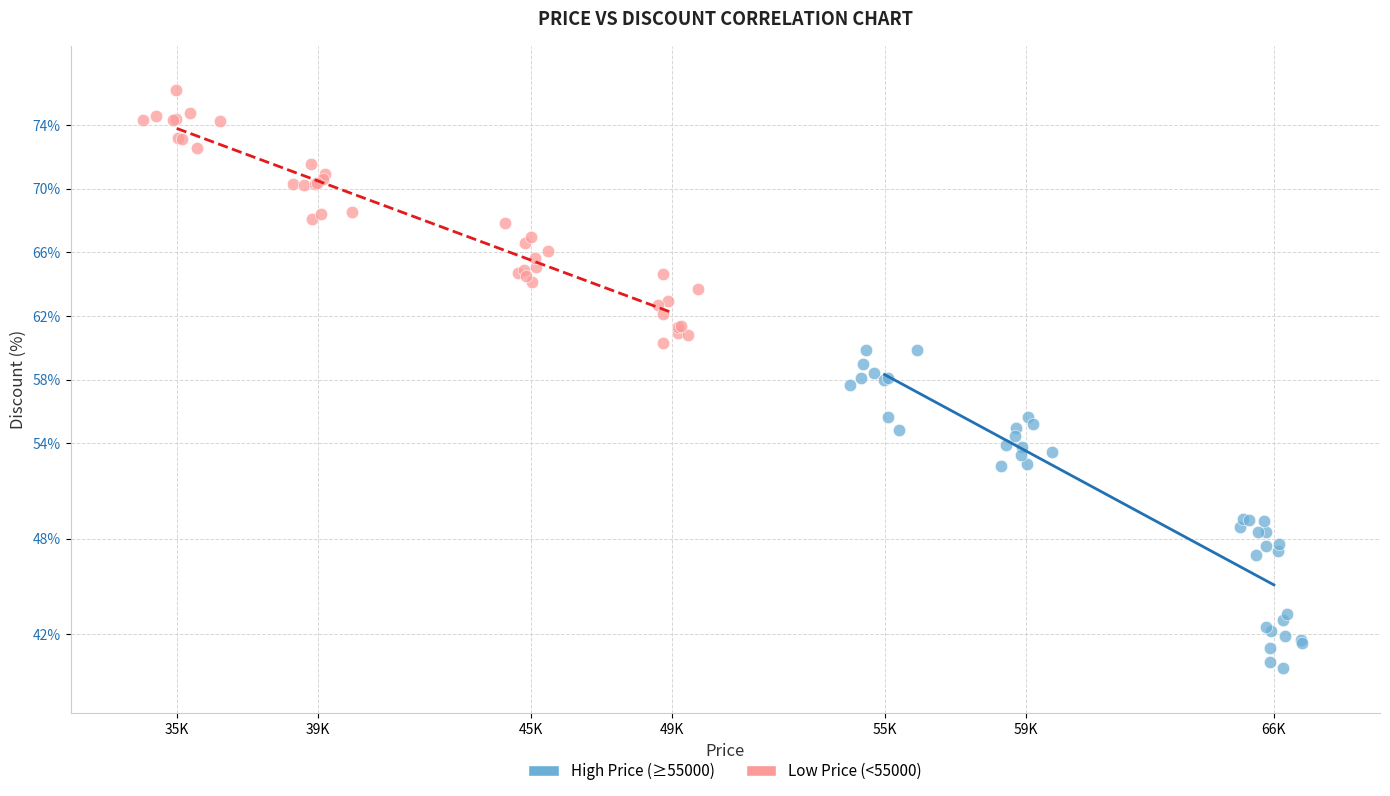

What are all the series names shown in the legend?

High Price (≥55000), Low Price (<55000)